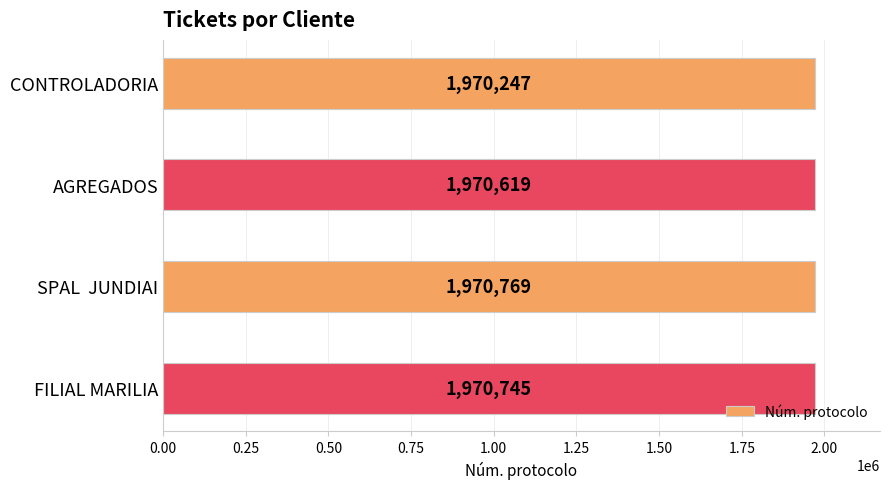

What is the change in value from CONTROLADORIA to AGREGADOS?

+372